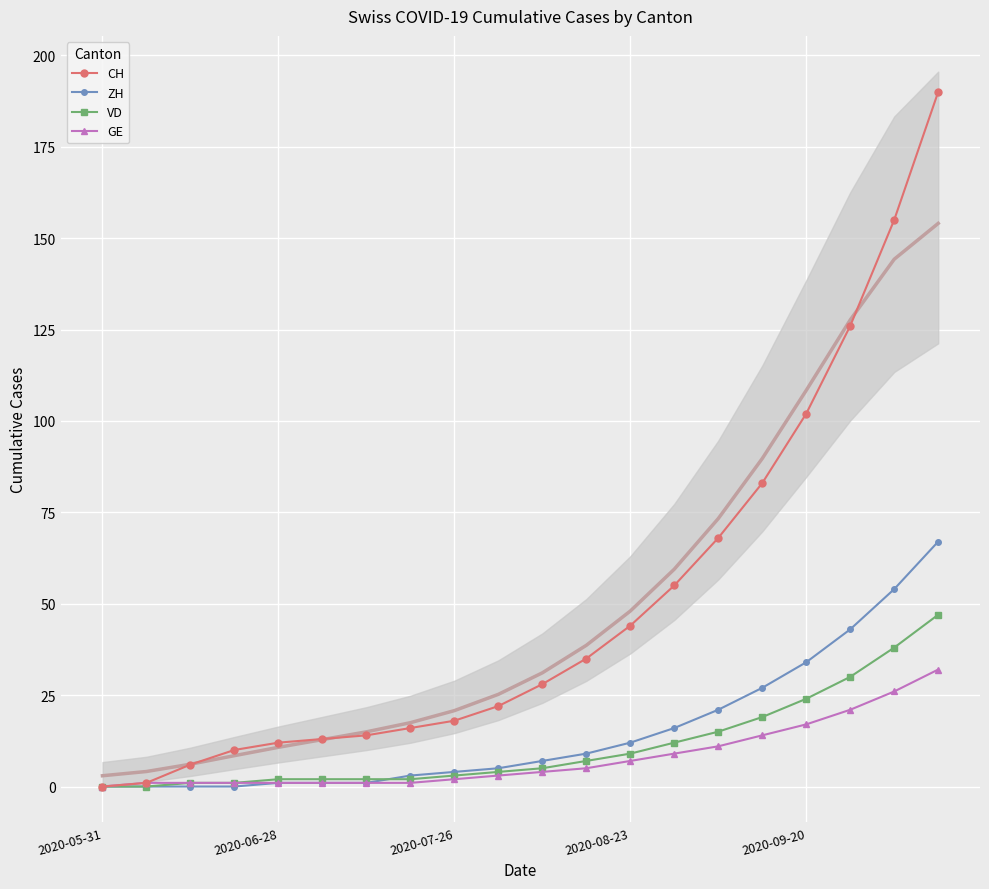

At which category does the chart reach its minimum across all series?

2020-05-31